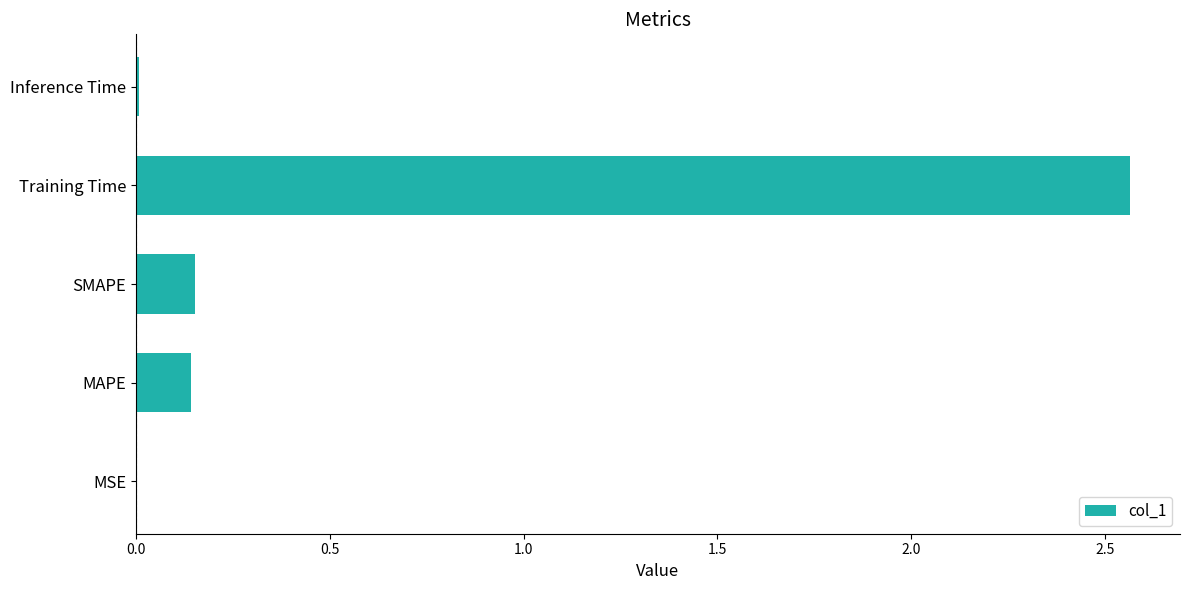

Is it true that the value at MSE is 0.0?

True